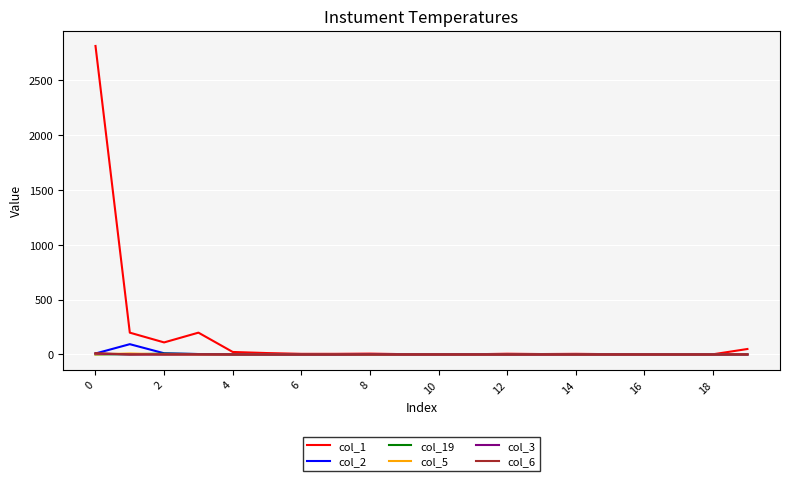

Count the col_19 values in the range 0 to 1.

17